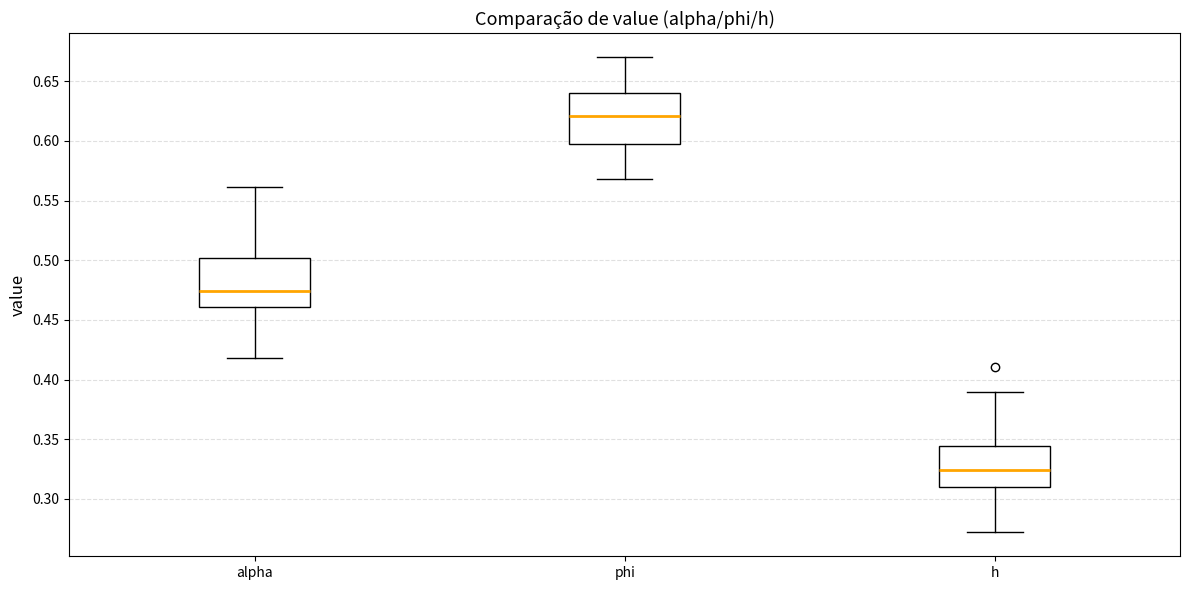

Which box has the lowest median line?

h